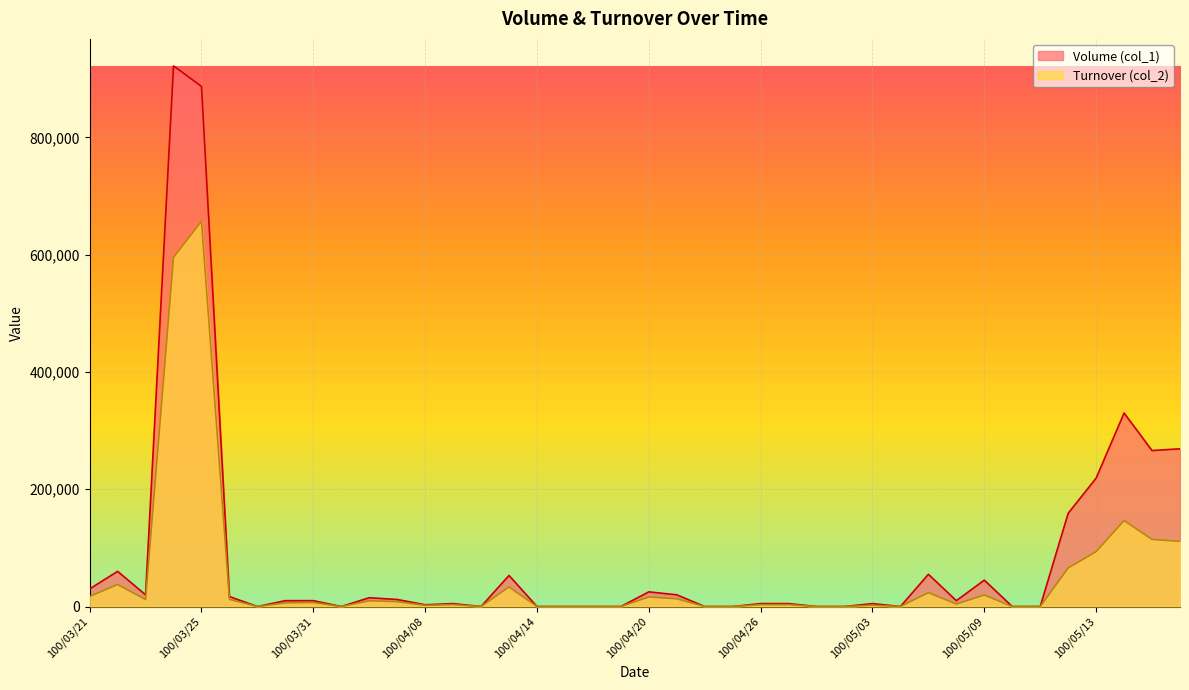

List the labels in order of Turnover (col_2) value, largest first.

100/03/25, 100/03/24, 100/05/16, 100/05/17, 100/05/18, 100/05/13, 100/05/12, 100/03/22, 100/04/13, 100/05/05, 100/05/09, 100/03/21, 100/04/20, 100/04/21, 100/03/28, 100/03/23, 100/04/06, 100/04/07, 100/03/31, 100/03/30, 100/05/06, 100/04/11, 100/04/26, 100/04/27, 100/05/03, 100/04/08, 100/03/29, 100/04/01, 100/04/12, 100/04/14, 100/04/15, 100/04/18, 100/04/19, 100/04/22, 100/04/25, 100/04/28, 100/04/29, 100/05/04, 100/05/10, 100/05/11